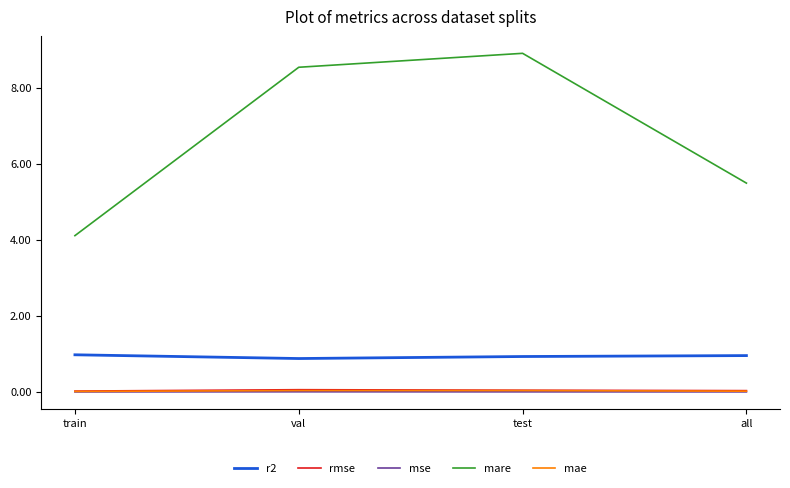

Is it true that mare equals 15.2 at test?

False